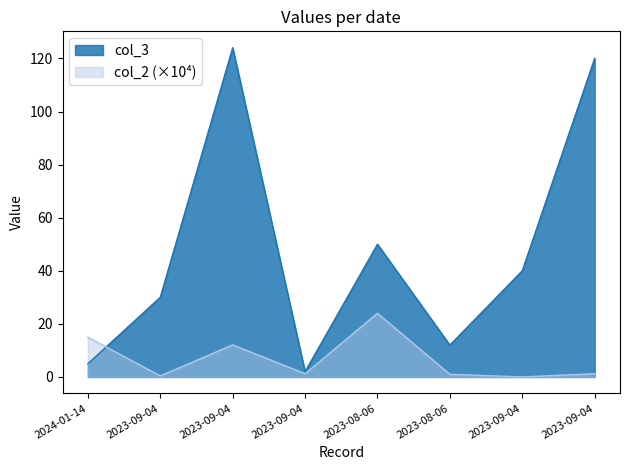

What is the label of the 3rd point from the left?

2023-09-04